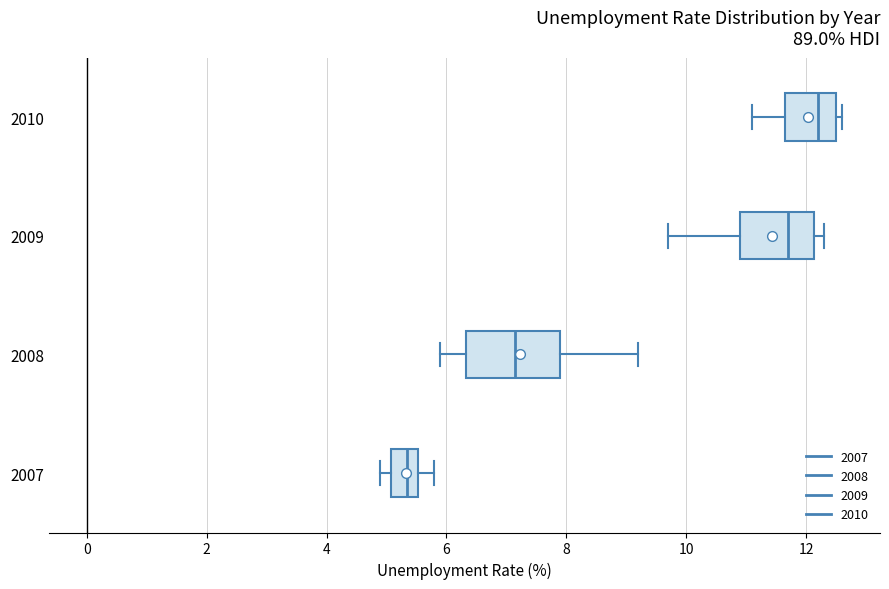

Reading bottom to top, transcribe this box plot: for each box, give where its median line is, the range the box spans, and where its two whiskers end, as read against the x-axis. The values are not printed on the chart, so give them approximately, as read against the axis.

2007: median 5.4, box 5.0 to 5.6, whiskers 5.0 (just left of the box's left edge) to 5.8
2008: median 7.2, box 6.4 to 8.0, whiskers 6.0 to 9.2
2009: median 11.8, box 11.0 to 12.2, whiskers 9.8 to 12.4
2010: median 12.2, box 11.6 to 12.6, whiskers 11.2 to 12.6 (just right of the box's right edge)